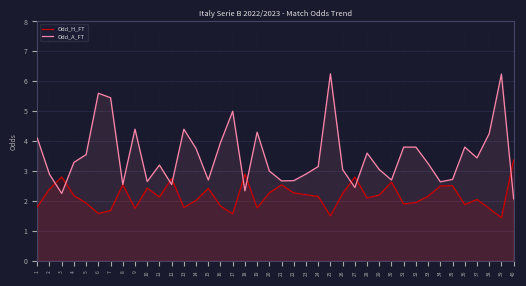

Reading left to right, list all the values displayed in this chart.

Odd_H_FT: 1.8	2.4	2.8	2.2	1.9	1.6	1.7	2.5	1.8	2.4	2.1	2.8	1.8	2.0	2.4	1.8	1.6	2.9	1.8	2.3	2.5	2.3	2.2	2.1	1.5	2.2	2.8	2.1	2.2	2.6	1.9	1.9	2.2	2.5	2.5	1.9	2.0	1.8	1.4	3.4
Odd_A_FT: 4.1	2.9	2.2	3.3	3.5	5.6	5.5	2.5	4.4	2.6	3.2	2.5	4.4	3.8	2.7	4.0	5.0	2.3	4.3	3.0	2.7	2.7	2.9	3.1	6.2	3.0	2.5	3.6	3.0	2.7	3.8	3.8	3.2	2.6	2.7	3.8	3.4	4.2	6.2	2.1